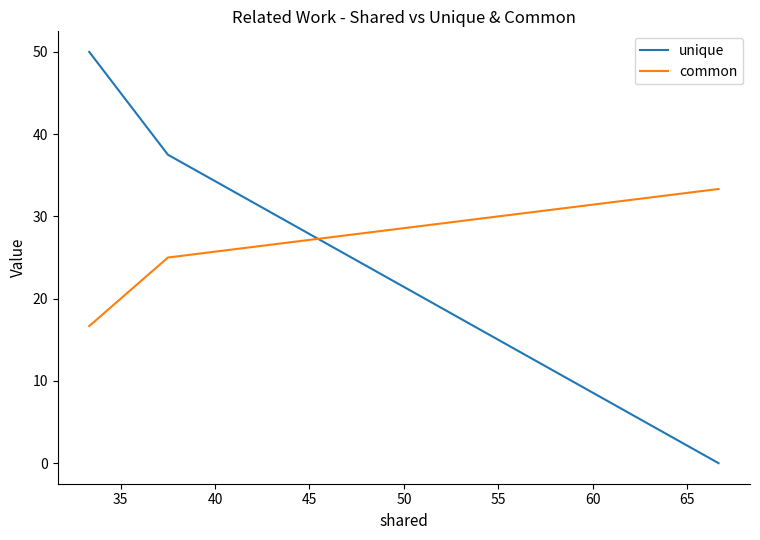

What is the value of the common point at the 2nd from the left?

25.0